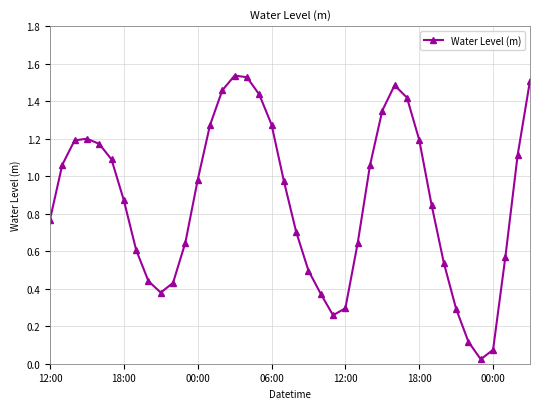

True or false: the data has more than 2 interior local peaks.

True